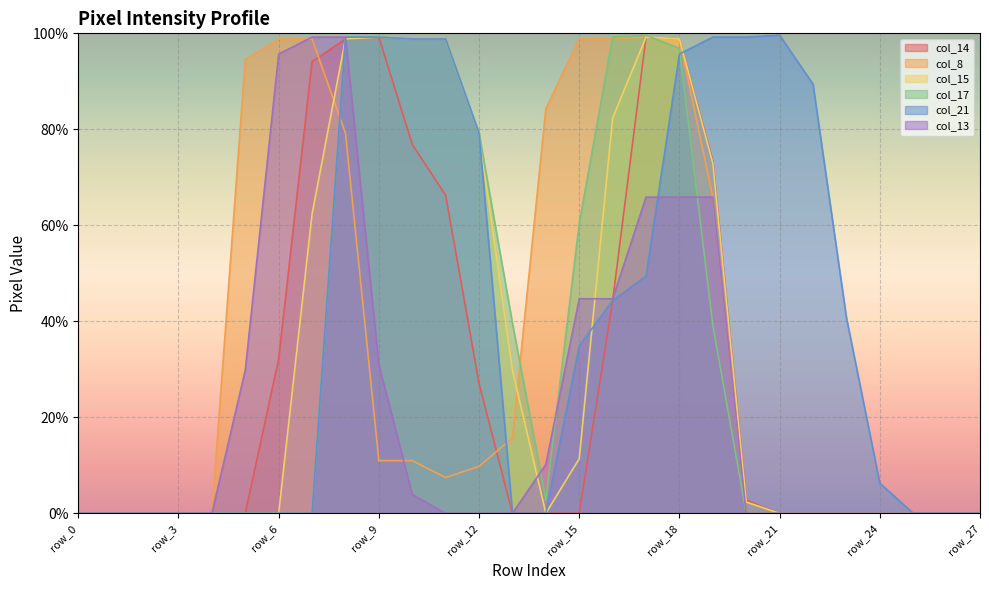

At which category does the chart reach its peak across all series?

row_17